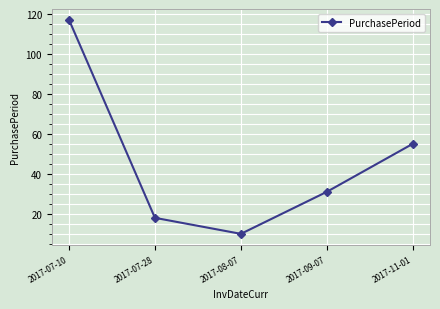

What is the average value?

46